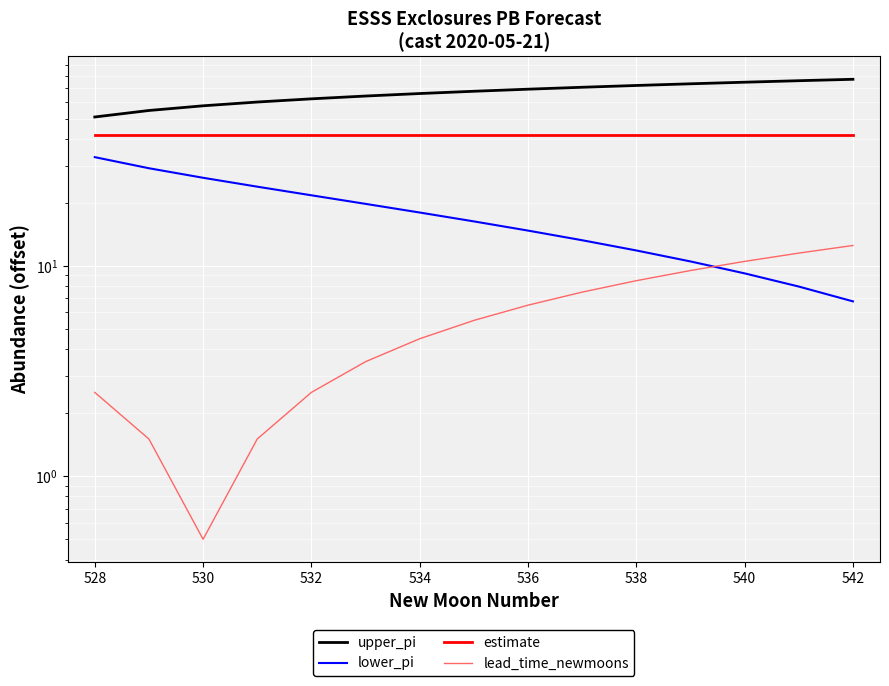

True or false: estimate has a value of 42.0 at 532.

True